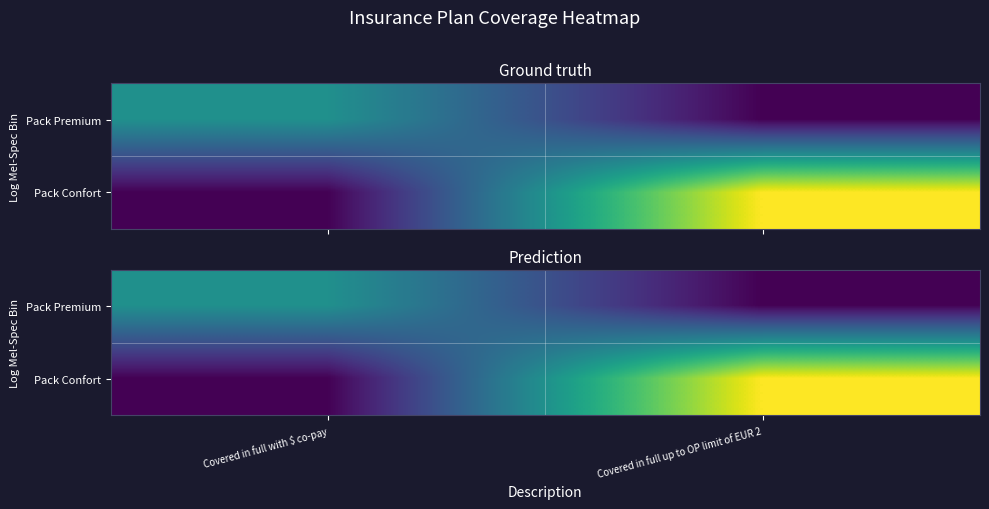

What is the sum of the Pack Confort values at Covered in full up to OP limit of EUR 2 and Covered in full with $ co-pay?

2